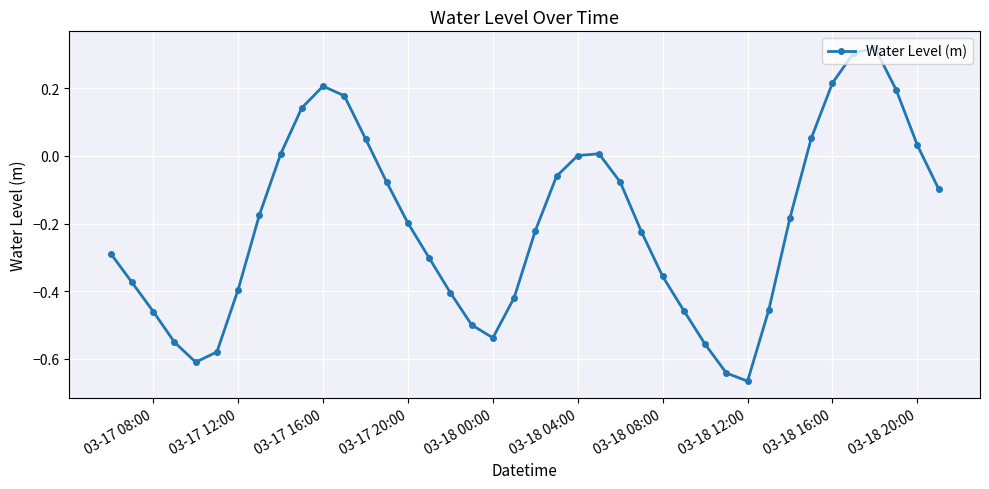

What is the difference between the maximum and second lowest values?

1.0